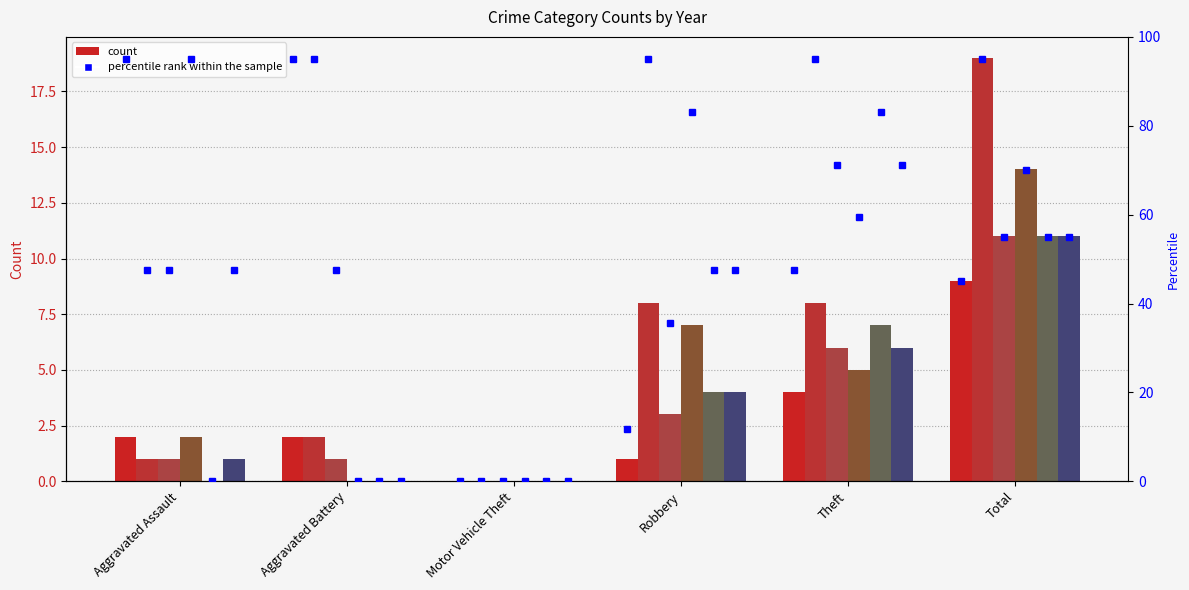

Where is 2015 nearest to the value 4?

Theft